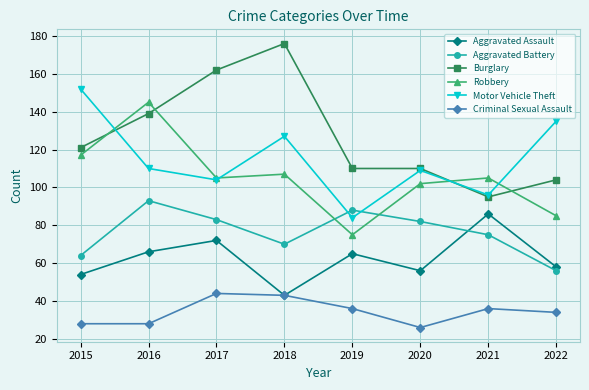

Where does the Aggravated Battery series first go above 82?

2016